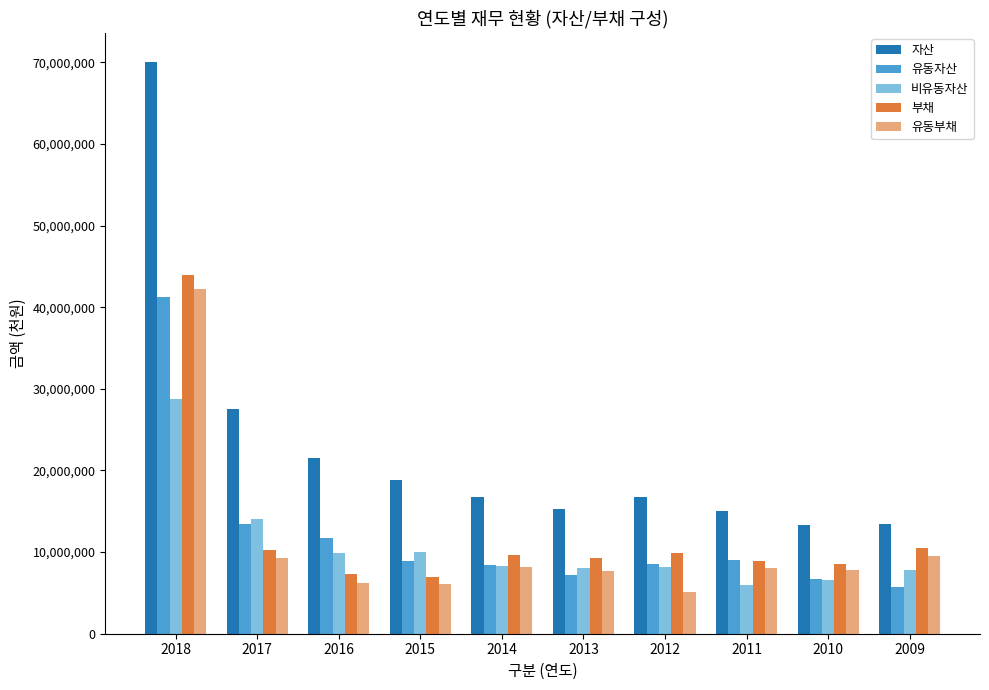

At which category does the chart reach its peak across all series?

2018